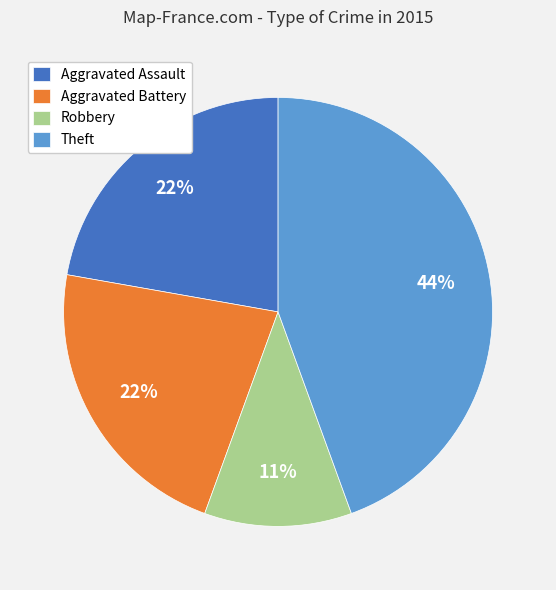

To the nearest percent, what portion does Theft represent?

44%